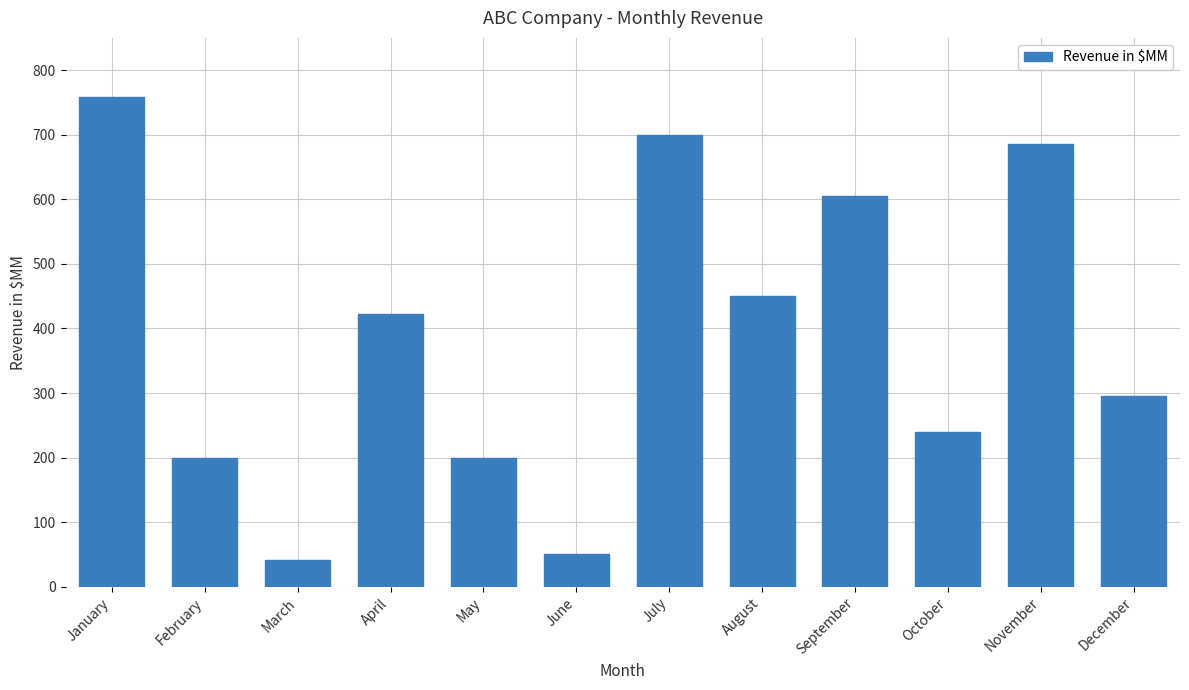

How many bars are there in total?

12